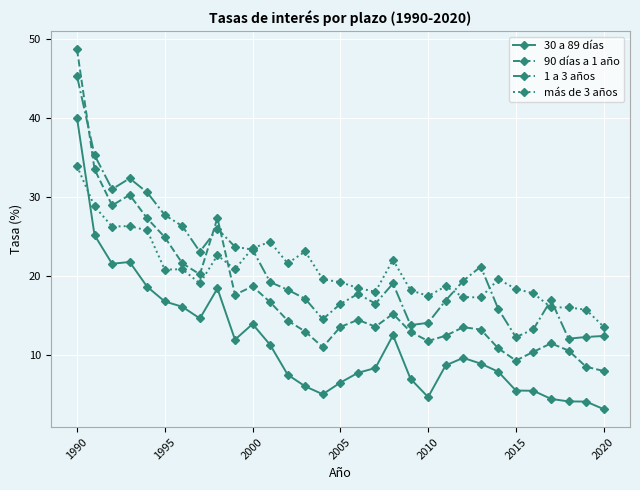

True or false: 30 a 89 días has more than 0 points higher than both neighbors.

True